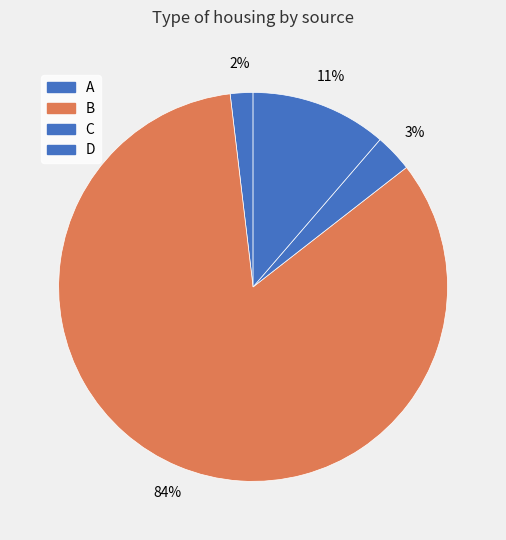

How much of the chart is everything except A?

98.1%